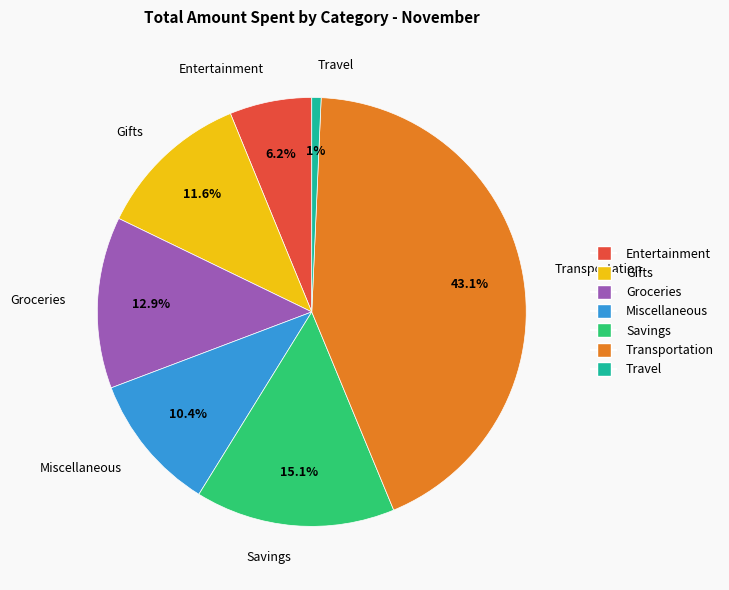

Is there any slice that represents more than half of the pie?

No